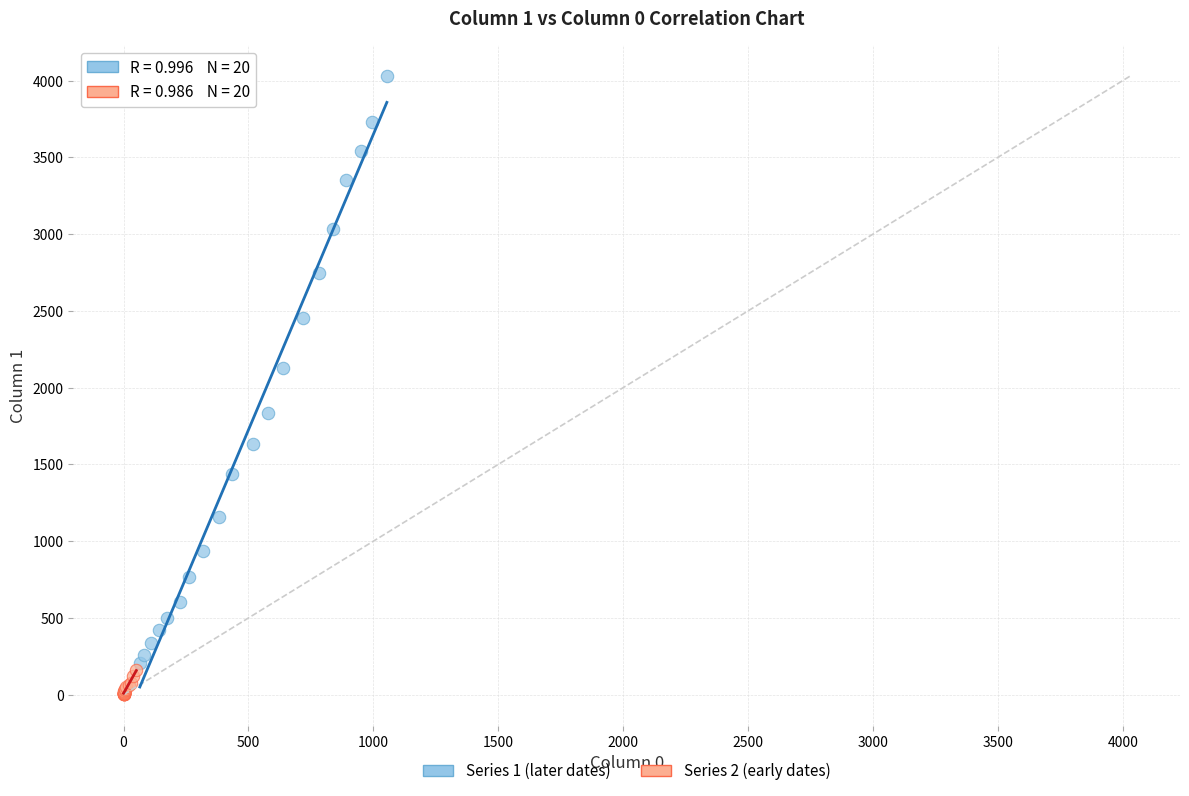

Which series reaches the maximum Y coordinate?

Series 1 (later dates)